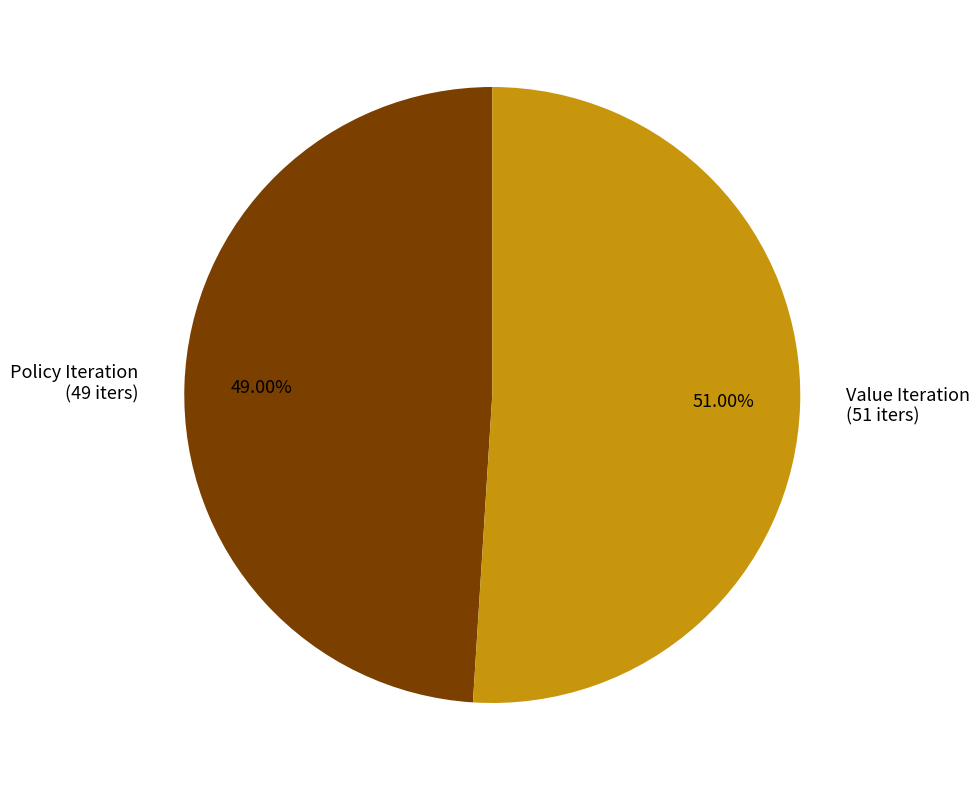

Count the number of slices in the pie.

2